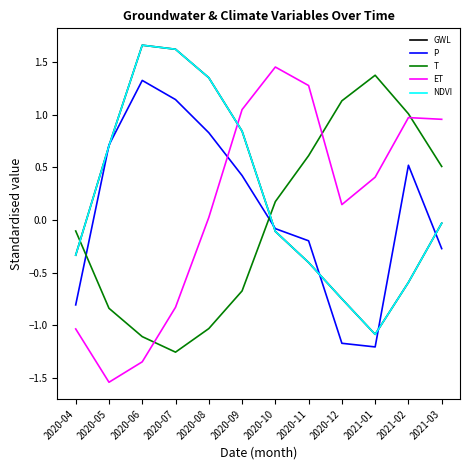

Which series has the largest total across all categories?

NDVI